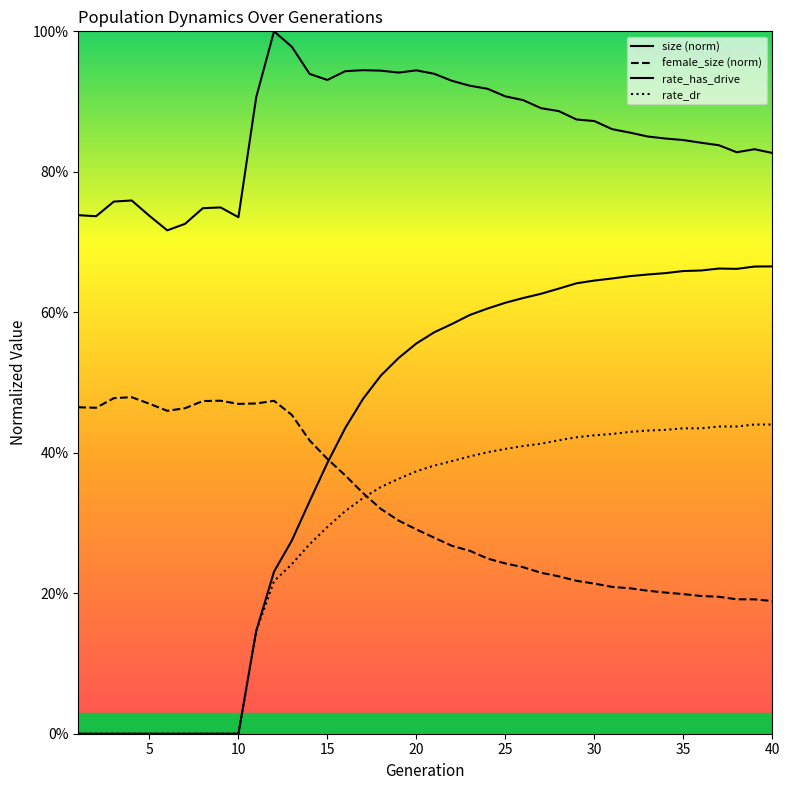

Between 7 and 40, which series saw the biggest shift?

rate_has_drive